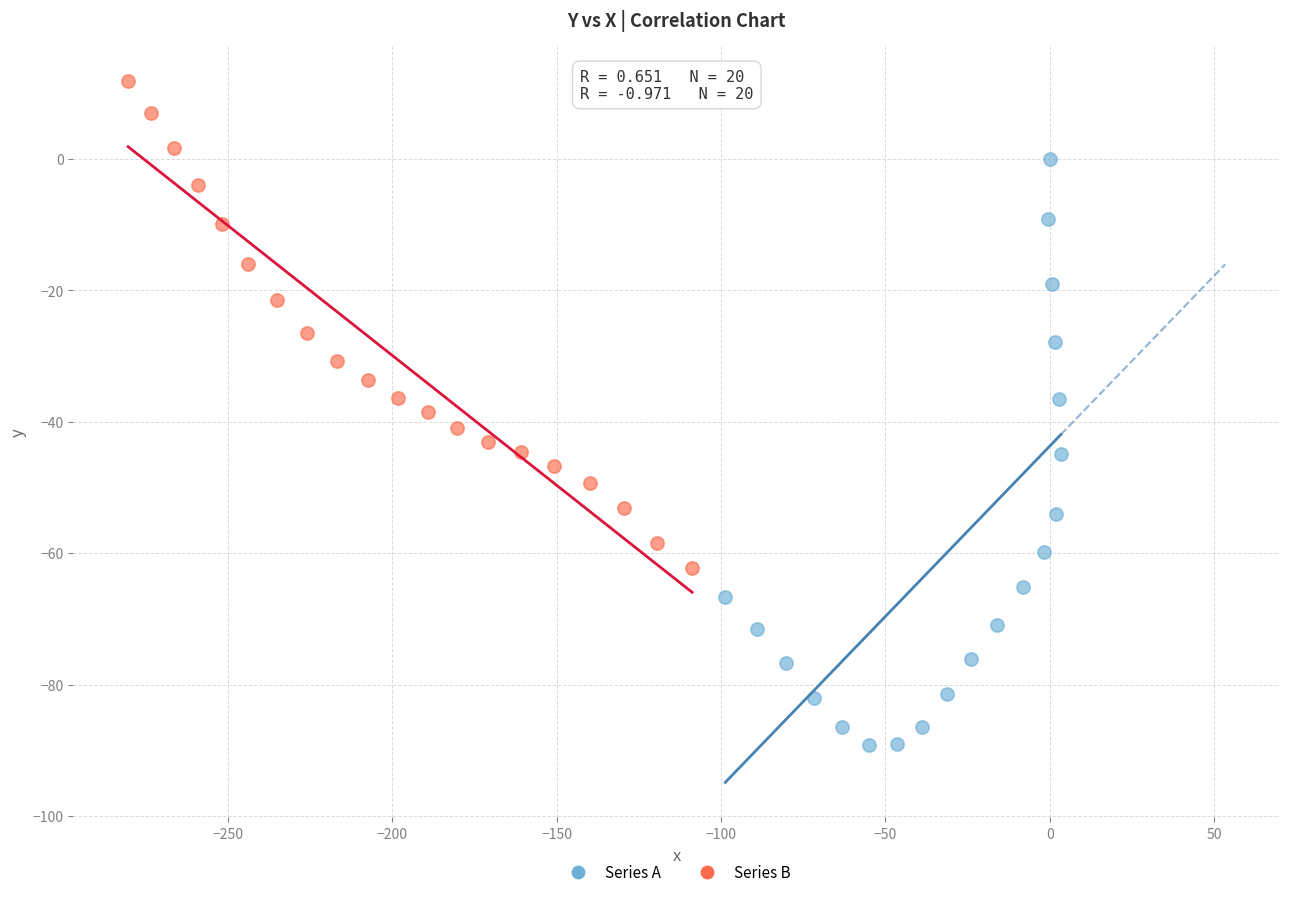

Which series has the largest Y range (max minus min)?

Series A